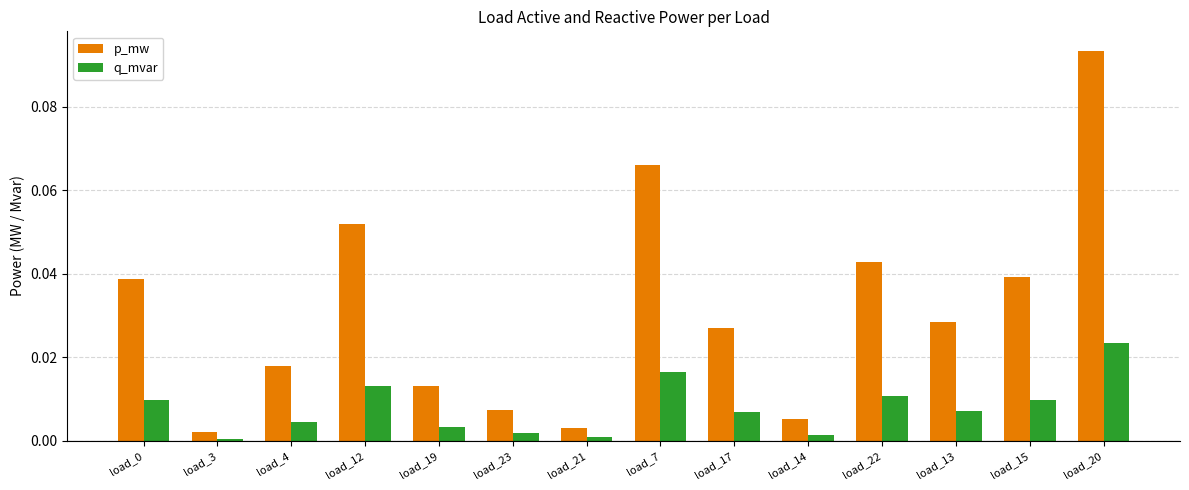

List the series in order of their peak value, lowest first.

q_mvar, p_mw